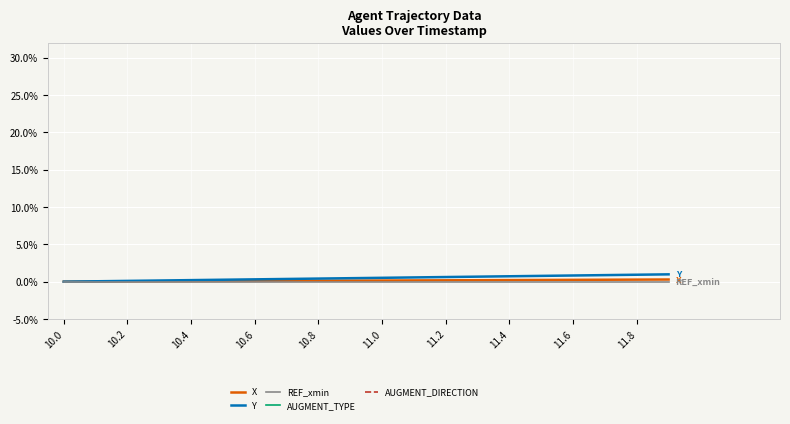

The X series shows 0.0 at 10.0. True or false?

True